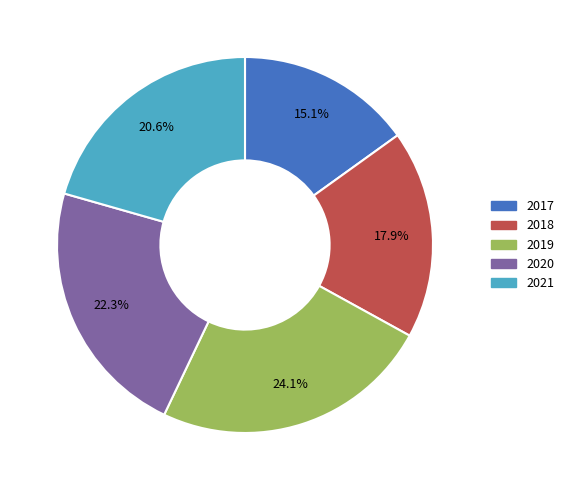

Count the number of slices in the pie.

5